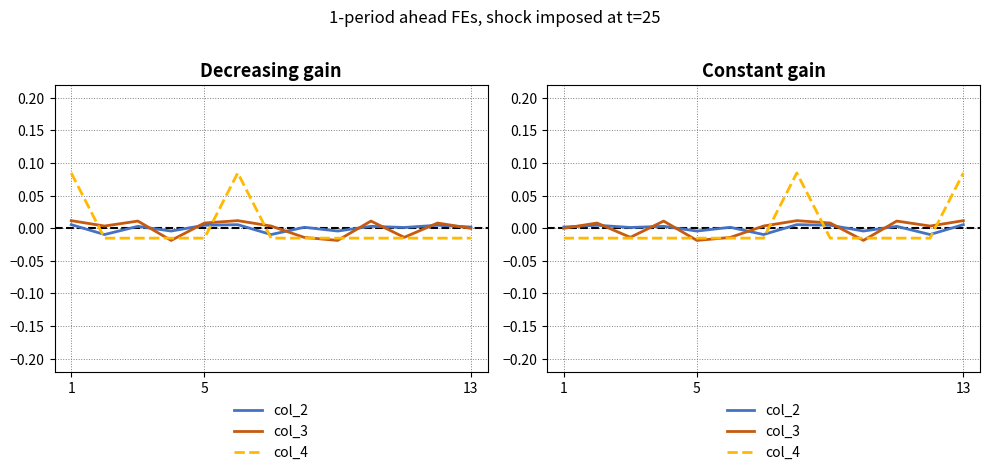

Reading left to right, transcribe all the data shown in this chart.

col_2: 0.0	0.0	0.0	0.0	-0.0	0.0	-0.0	0.0	0.0	-0.0	0.0	-0.0	0.0
col_3: -0.0	0.0	-0.0	0.0	-0.0	-0.0	0.0	0.0	0.0	-0.0	0.0	0.0	0.0
col_4: -0.0	-0.0	-0.0	-0.0	-0.0	-0.0	-0.0	0.1	-0.0	-0.0	-0.0	-0.0	0.1